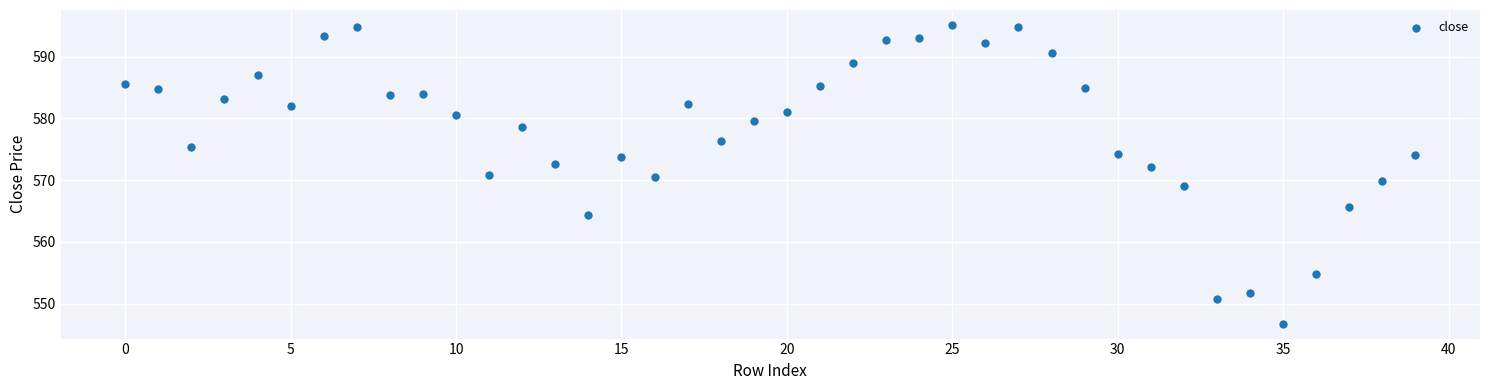

What is the range of Y values (max minus min)?

48.4